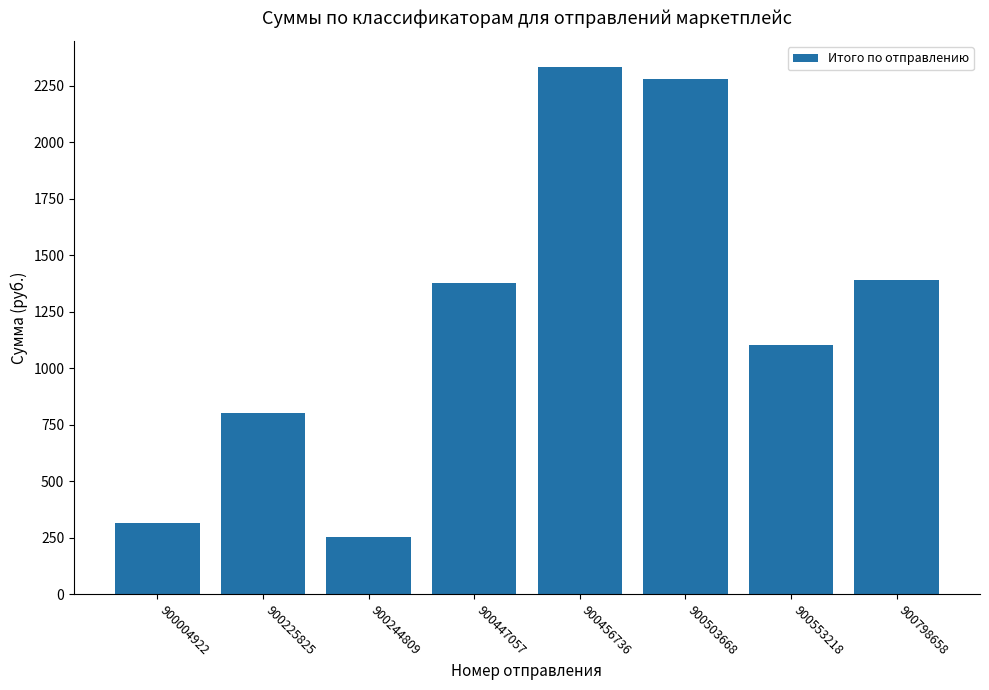

True or false: the data shows 1389.0 at 900798658.

True